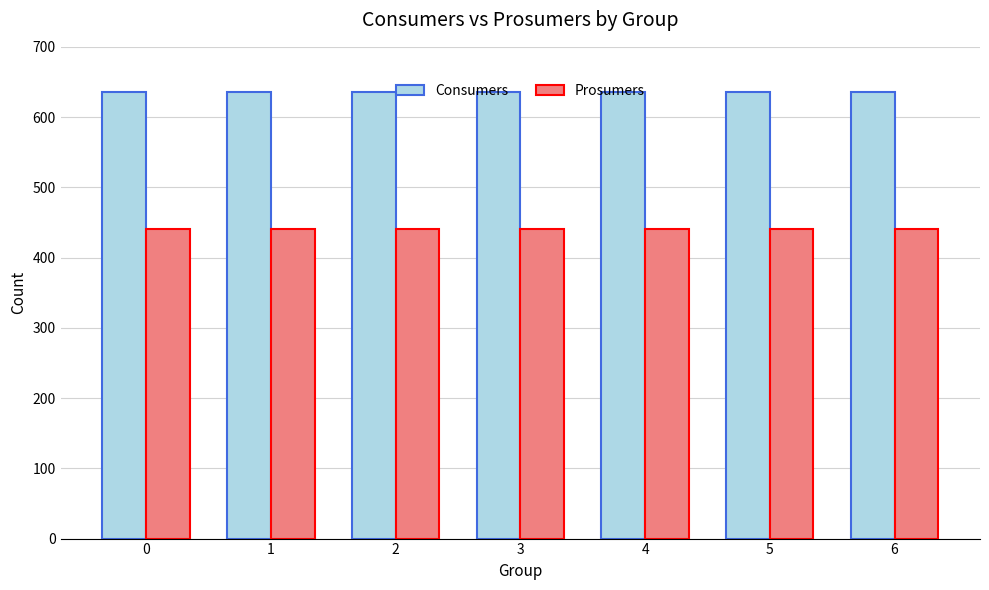

How many groups of bars are there?

7